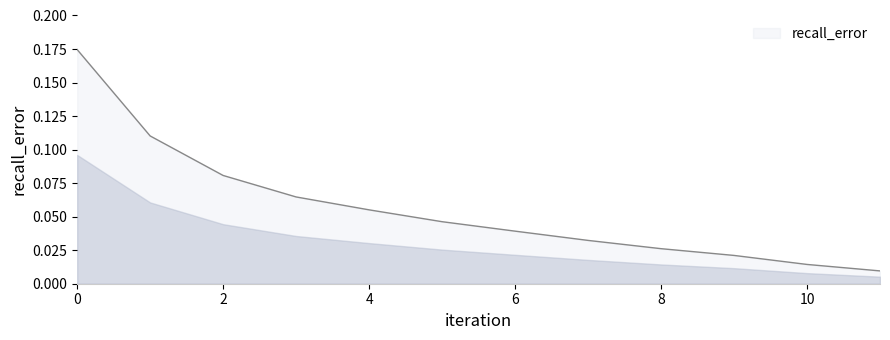

Reading left to right, extract all data points from this chart.

0.2	0.1	0.1	0.1	0.1	0.0	0.0	0.0	0.0	0.0	0.0	0.0